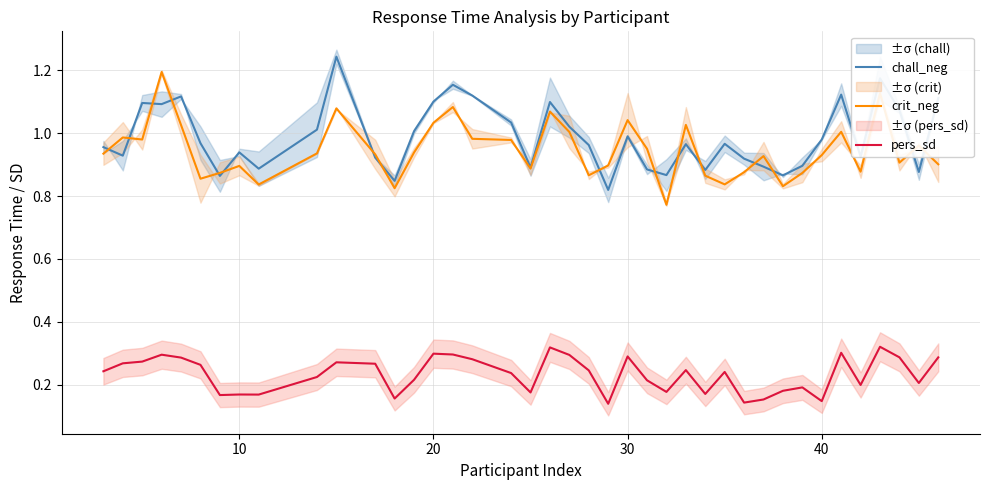

Which series has the widest spread of values?

chall_neg